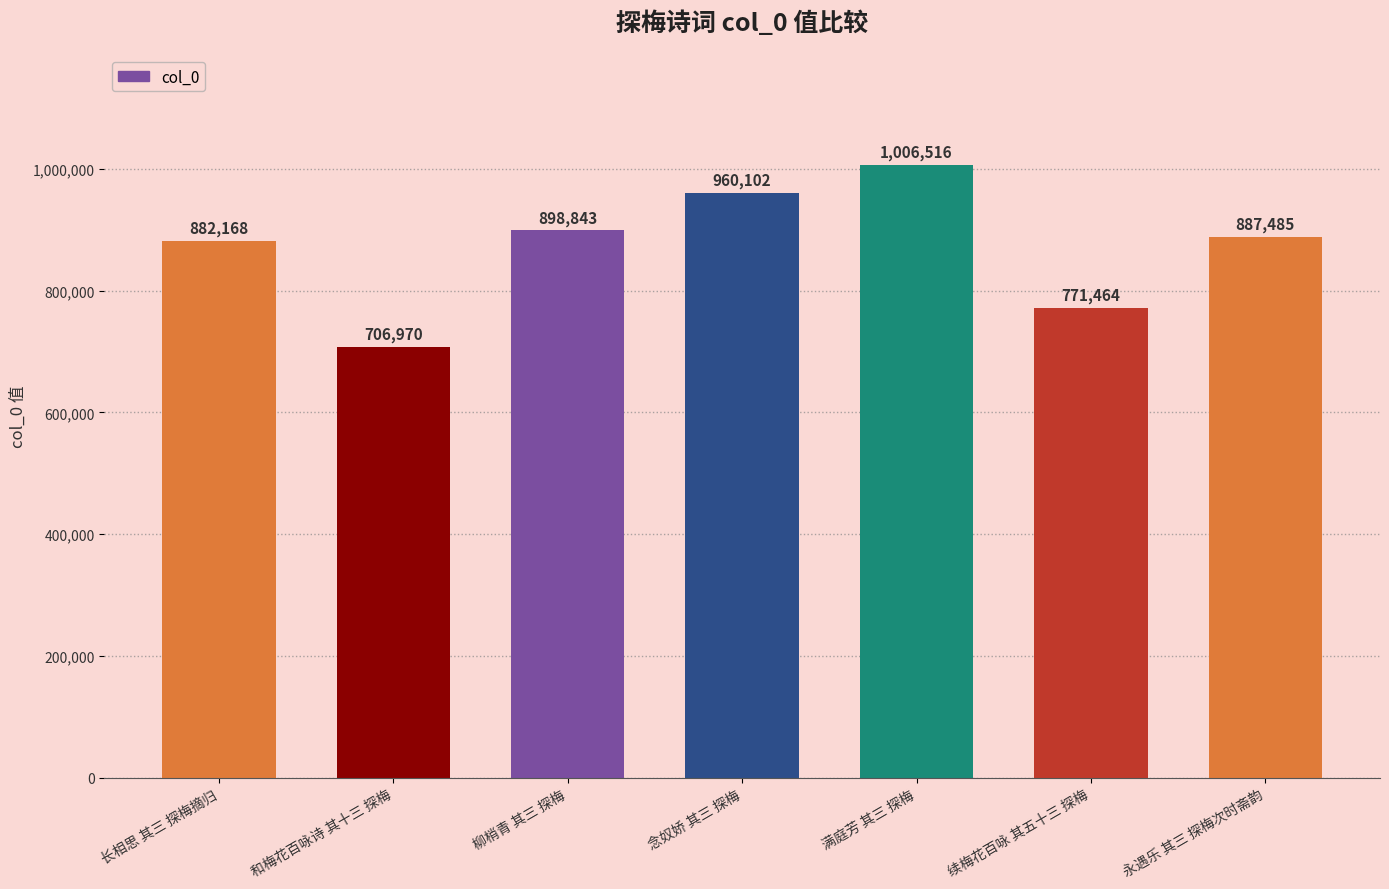

The value at 永遇乐 其三 探梅次时斋韵 is 1542547. True or false?

False